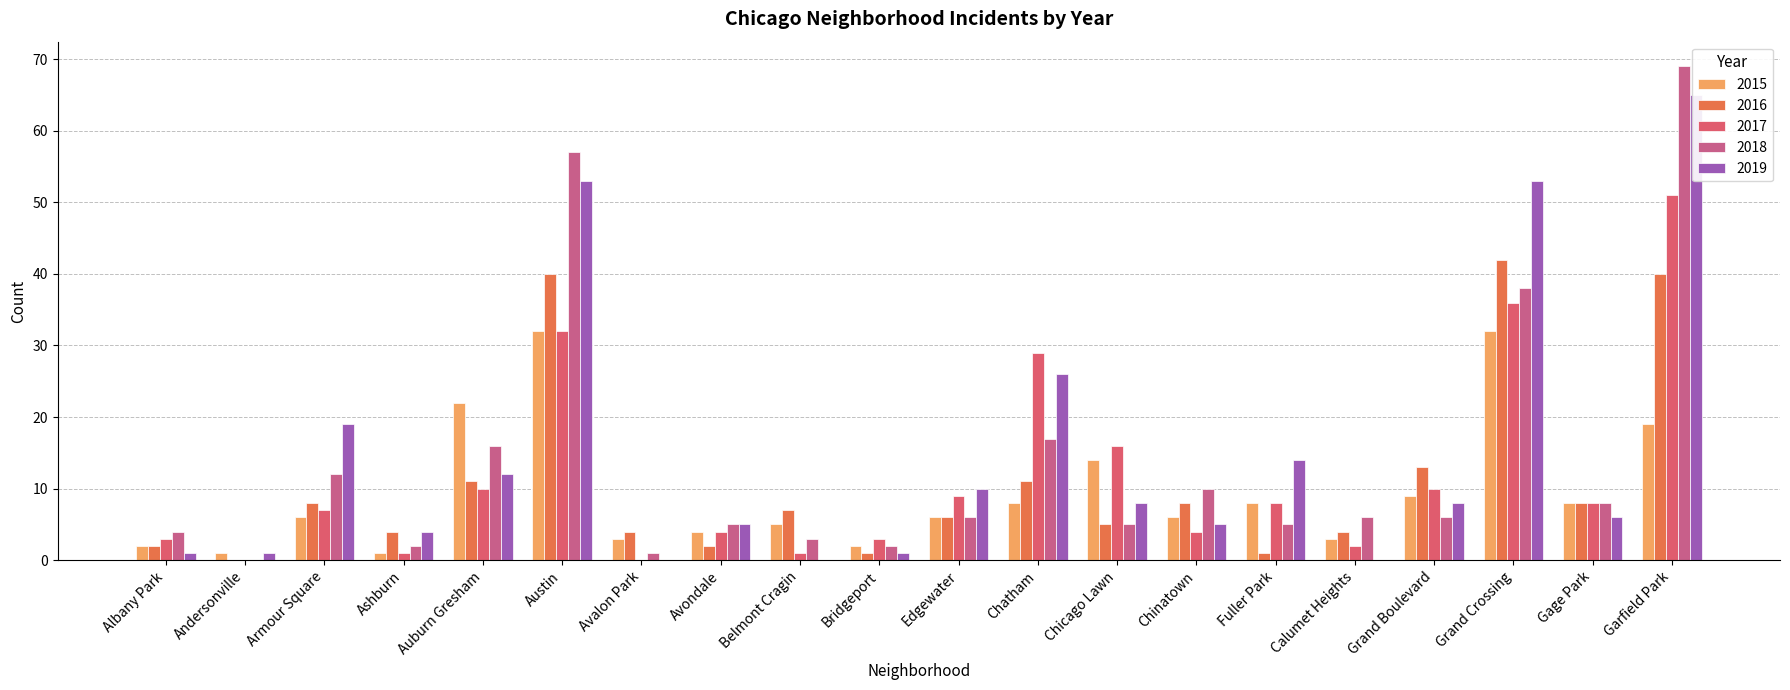

Is the value of 2015 at Chicago Lawn greater than the value of 2016 at Ashburn?

Yes